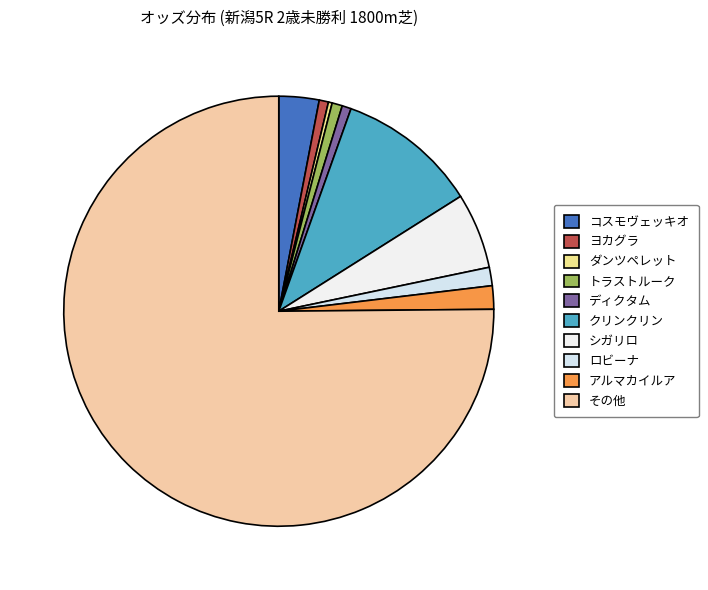

Count the number of slices in the pie.

10